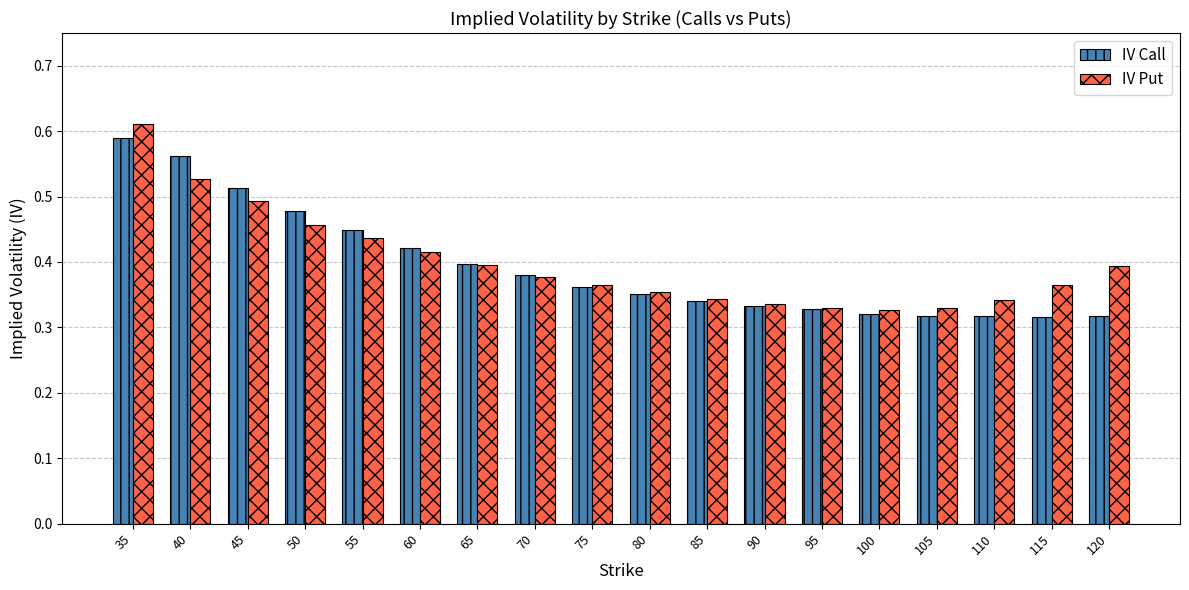

Count the IV Put values in the range 0 to 1.

18